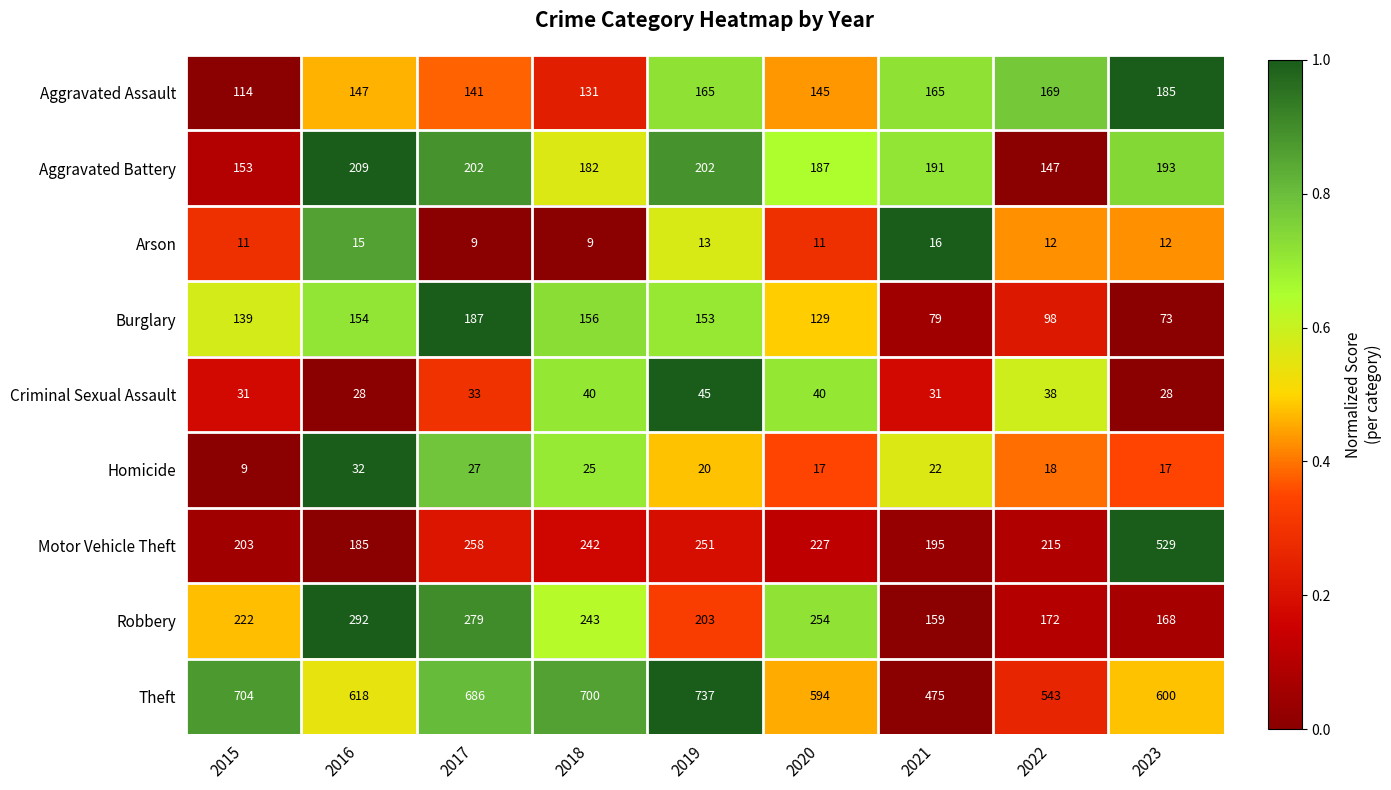

What is the minimum value for Aggravated Assault?

114